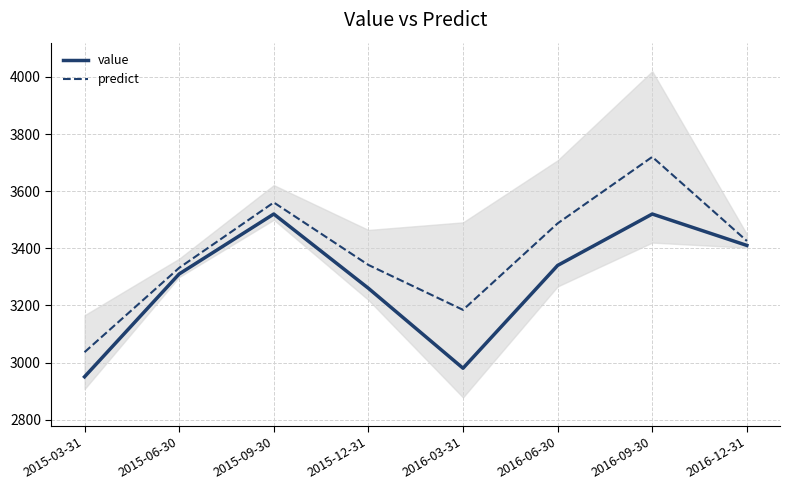

True or false: predict has more than 1 interior local peaks.

True